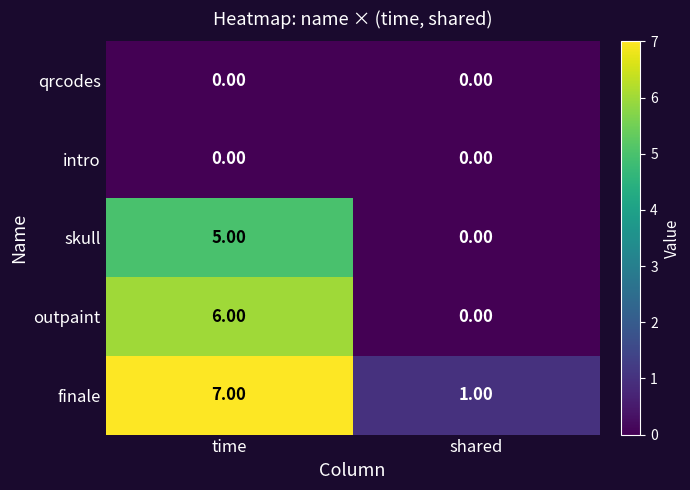

What is the sum of all outpaint values?

6